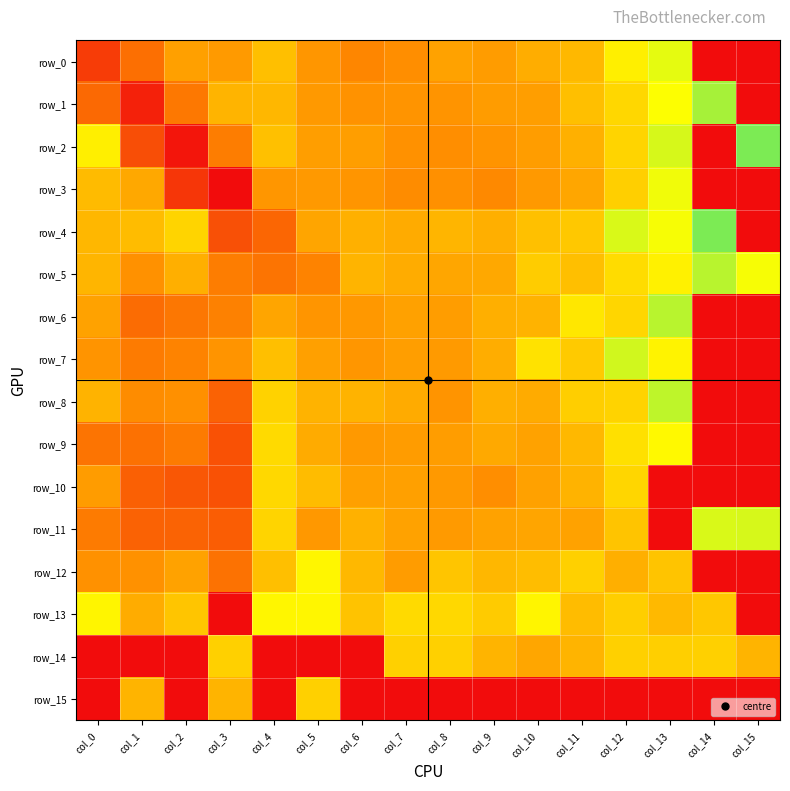

Reading left to right, what are all the values shown in this chart?

row_0: col_0=0.1	col_1=-0.6	col_2=-1.4	col_3=-1.3	col_4=-1.8	col_5=-1.2	col_6=-1.0	col_7=-1.1	col_8=-1.4	col_9=-1.3	col_10=-1.6	col_11=-1.7	col_12=-2.6	col_13=-3.0	col_14=-10.0	col_15=-10.0
row_1: col_0=-0.5	col_1=0.5	col_2=-0.8	col_3=-1.7	col_4=-1.7	col_5=-1.3	col_6=-1.1	col_7=-1.2	col_8=-1.2	col_9=-1.3	col_10=-1.3	col_11=-1.8	col_12=-2.2	col_13=-2.8	col_14=-3.5	col_15=-10.0
row_2: col_0=-2.6	col_1=-0.2	col_2=0.6	col_3=-0.8	col_4=-1.9	col_5=-1.3	col_6=-1.3	col_7=-1.1	col_8=-1.1	col_9=-1.2	col_10=-1.3	col_11=-1.6	col_12=-2.2	col_13=-3.1	col_14=-10.0	col_15=-3.7
row_3: col_0=-1.8	col_1=-1.5	col_2=0.2	col_3=0.8	col_4=-1.2	col_5=-1.2	col_6=-1.2	col_7=-1.0	col_8=-1.1	col_9=-1.0	col_10=-1.2	col_11=-1.5	col_12=-2.1	col_13=-2.9	col_14=-10.0	col_15=-10.0
row_4: col_0=-1.7	col_1=-1.8	col_2=-2.2	col_3=-0.2	col_4=-0.5	col_5=-1.4	col_6=-1.6	col_7=-1.5	col_8=-1.7	col_9=-1.6	col_10=-1.8	col_11=-2.0	col_12=-3.1	col_13=-2.9	col_14=-3.8	col_15=-10.0
row_5: col_0=-1.7	col_1=-1.1	col_2=-1.6	col_3=-0.8	col_4=-0.7	col_5=-0.9	col_6=-1.7	col_7=-1.5	col_8=-1.5	col_9=-1.5	col_10=-2.1	col_11=-1.8	col_12=-2.3	col_13=-2.6	col_14=-3.3	col_15=-2.9
row_6: col_0=-1.4	col_1=-0.6	col_2=-0.7	col_3=-0.9	col_4=-1.4	col_5=-1.2	col_6=-1.2	col_7=-1.4	col_8=-1.3	col_9=-1.6	col_10=-1.7	col_11=-2.5	col_12=-2.2	col_13=-3.3	col_14=-10.0	col_15=-10.0
row_7: col_0=-1.2	col_1=-0.8	col_2=-0.9	col_3=-1.2	col_4=-1.8	col_5=-1.4	col_6=-1.2	col_7=-1.3	col_8=-1.3	col_9=-1.6	col_10=-2.4	col_11=-2.0	col_12=-3.2	col_13=-2.7	col_14=-10.0	col_15=-10.0
row_8: col_0=-1.7	col_1=-1.0	col_2=-1.1	col_3=-0.5	col_4=-2.1	col_5=-1.6	col_6=-1.7	col_7=-1.5	col_8=-1.2	col_9=-1.6	col_10=-1.5	col_11=-2.1	col_12=-2.2	col_13=-3.3	col_14=-10.0	col_15=-10.0
row_9: col_0=-0.7	col_1=-0.7	col_2=-0.8	col_3=-0.2	col_4=-2.3	col_5=-1.5	col_6=-1.2	col_7=-1.3	col_8=-1.3	col_9=-1.5	col_10=-1.4	col_11=-1.7	col_12=-2.4	col_13=-2.7	col_14=-10.0	col_15=-10.0
row_10: col_0=-1.3	col_1=-0.4	col_2=-0.3	col_3=-0.2	col_4=-2.2	col_5=-1.8	col_6=-1.4	col_7=-1.4	col_8=-1.2	col_9=-1.1	col_10=-1.4	col_11=-1.6	col_12=-2.2	col_13=-10.0	col_14=-10.0	col_15=-10.0
row_11: col_0=-0.8	col_1=-0.4	col_2=-0.5	col_3=-0.4	col_4=-2.2	col_5=-1.2	col_6=-1.6	col_7=-1.4	col_8=-1.3	col_9=-1.4	col_10=-1.4	col_11=-1.4	col_12=-1.9	col_13=-10.0	col_14=-3.1	col_15=-3.1
row_12: col_0=-1.1	col_1=-1.1	col_2=-1.4	col_3=-0.7	col_4=-1.8	col_5=-2.7	col_6=-1.7	col_7=-1.3	col_8=-1.9	col_9=-1.7	col_10=-1.8	col_11=-2.1	col_12=-1.6	col_13=-1.9	col_14=-10.0	col_15=-10.0
row_13: col_0=-2.7	col_1=-1.5	col_2=-1.9	col_3=-10.0	col_4=-2.7	col_5=-2.7	col_6=-1.9	col_7=-2.2	col_8=-2.2	col_9=-2.0	col_10=-2.7	col_11=-1.8	col_12=-2.1	col_13=-1.8	col_14=-2.0	col_15=-10.0
row_14: col_0=-10.0	col_1=-10.0	col_2=-10.0	col_3=-2.1	col_4=-10.0	col_5=-10.0	col_6=-10.0	col_7=-2.1	col_8=-2.1	col_9=-1.7	col_10=-1.5	col_11=-1.7	col_12=-2.1	col_13=-2.1	col_14=-2.1	col_15=-1.7
row_15: col_0=-10.0	col_1=-1.7	col_2=-10.0	col_3=-1.7	col_4=-10.0	col_5=-2.1	col_6=-10.0	col_7=-10.0	col_8=-10.0	col_9=-10.0	col_10=-10.0	col_11=-10.0	col_12=-10.0	col_13=-10.0	col_14=-10.0	col_15=-10.0